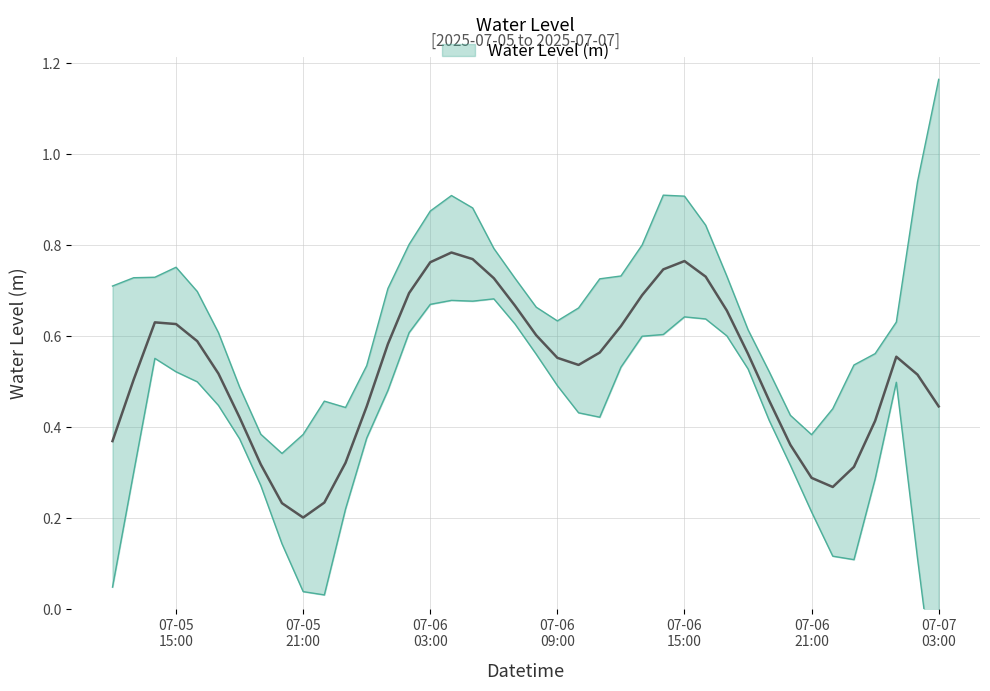

Count the values in the range 0 to 1.

40